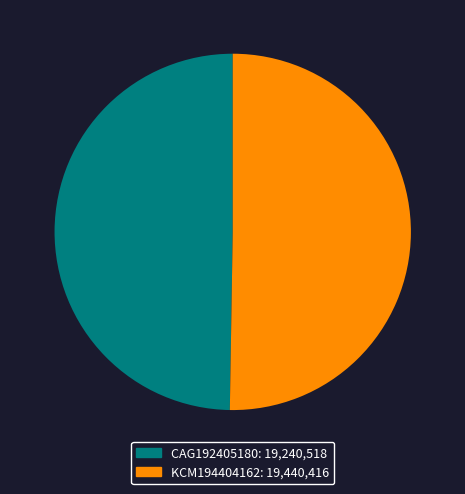

Which has a higher value, CAG192405180 or KCM194404162?

KCM194404162